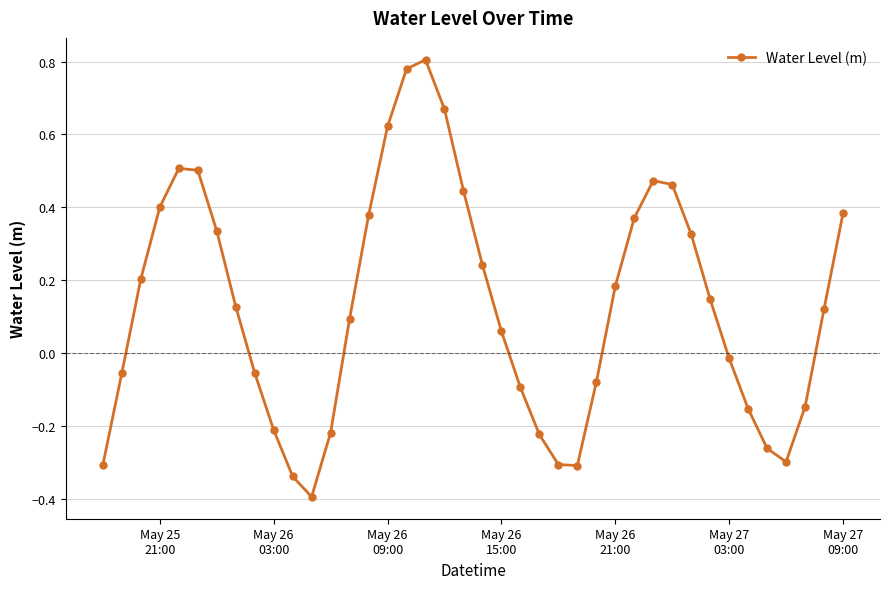

How many points are higher than both their immediate neighbors (excluding endpoints)?

3